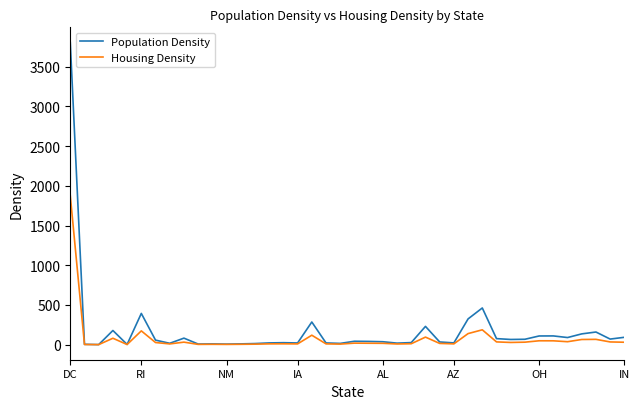

Which series has the widest spread of values?

Population Density